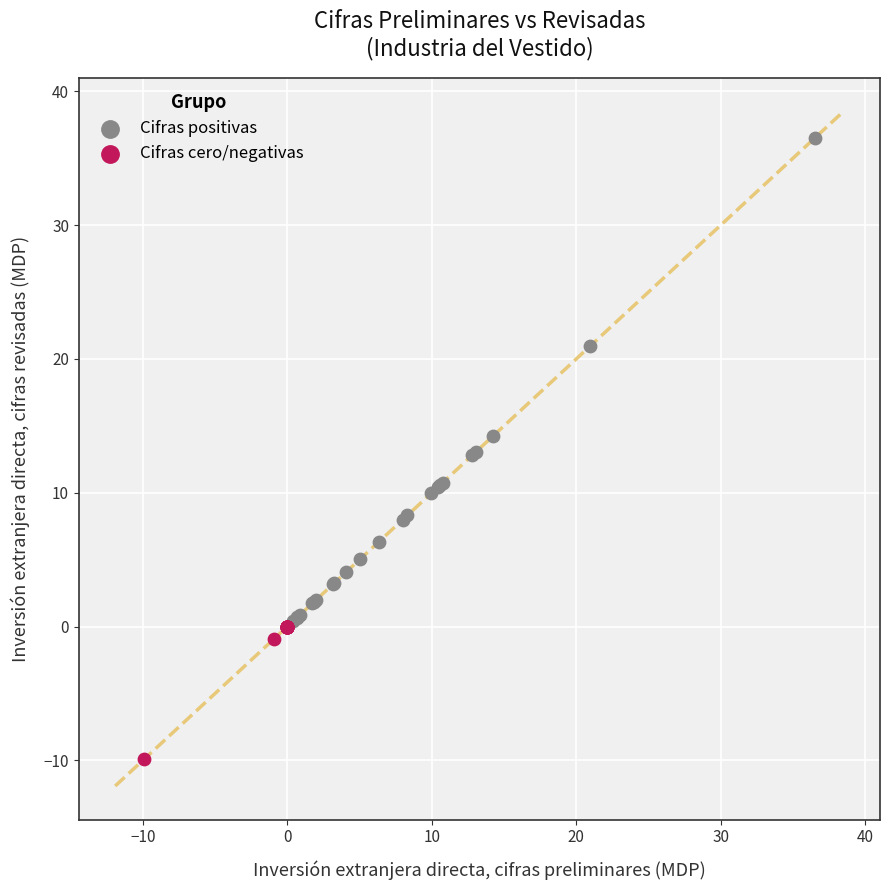

Which series contains the highest Y value?

Cifras positivas